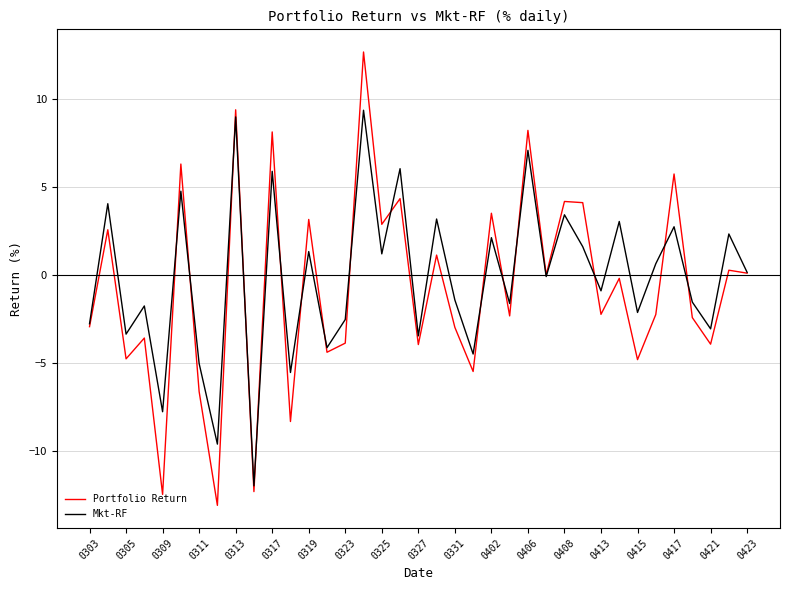

List the series in order of their overall mean, highest first.

Mkt-RF, Portfolio Return